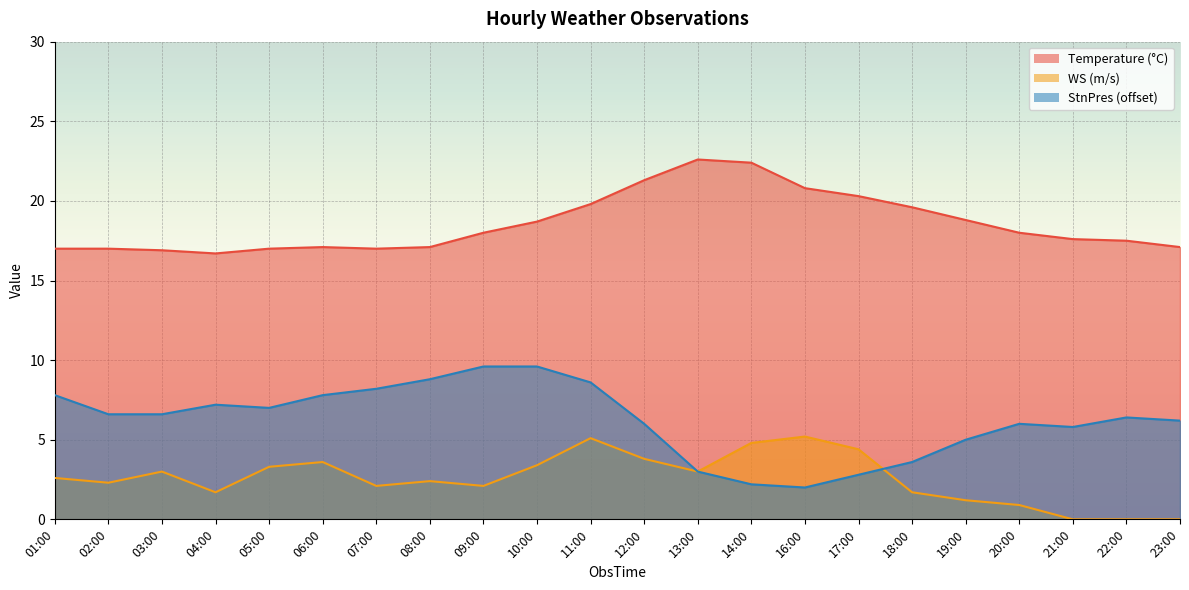

Reading right to left, list all the values displayed in this chart.

Temperature: 23:00=17.1	22:00=17.5	21:00=17.6	20:00=18.0	19:00=18.8	18:00=19.6	17:00=20.3	16:00=20.8	14:00=22.4	13:00=22.6	12:00=21.3	11:00=19.8	10:00=18.7	09:00=18.0	08:00=17.1	07:00=17.0	06:00=17.1	05:00=17.0	04:00=16.7	03:00=16.9	02:00=17.0	01:00=17.0
WS: 23:00=0.0	22:00=0.0	21:00=0.0	20:00=0.9	19:00=1.2	18:00=1.7	17:00=4.4	16:00=5.2	14:00=4.8	13:00=3.0	12:00=3.8	11:00=5.1	10:00=3.4	09:00=2.1	08:00=2.4	07:00=2.1	06:00=3.6	05:00=3.3	04:00=1.7	03:00=3.0	02:00=2.3	01:00=2.6
StnPres: 23:00=6.2	22:00=6.4	21:00=5.8	20:00=6.0	19:00=5.0	18:00=3.6	17:00=2.8	16:00=2.0	14:00=2.2	13:00=3.0	12:00=6.0	11:00=8.6	10:00=9.6	09:00=9.6	08:00=8.8	07:00=8.2	06:00=7.8	05:00=7.0	04:00=7.2	03:00=6.6	02:00=6.6	01:00=7.8